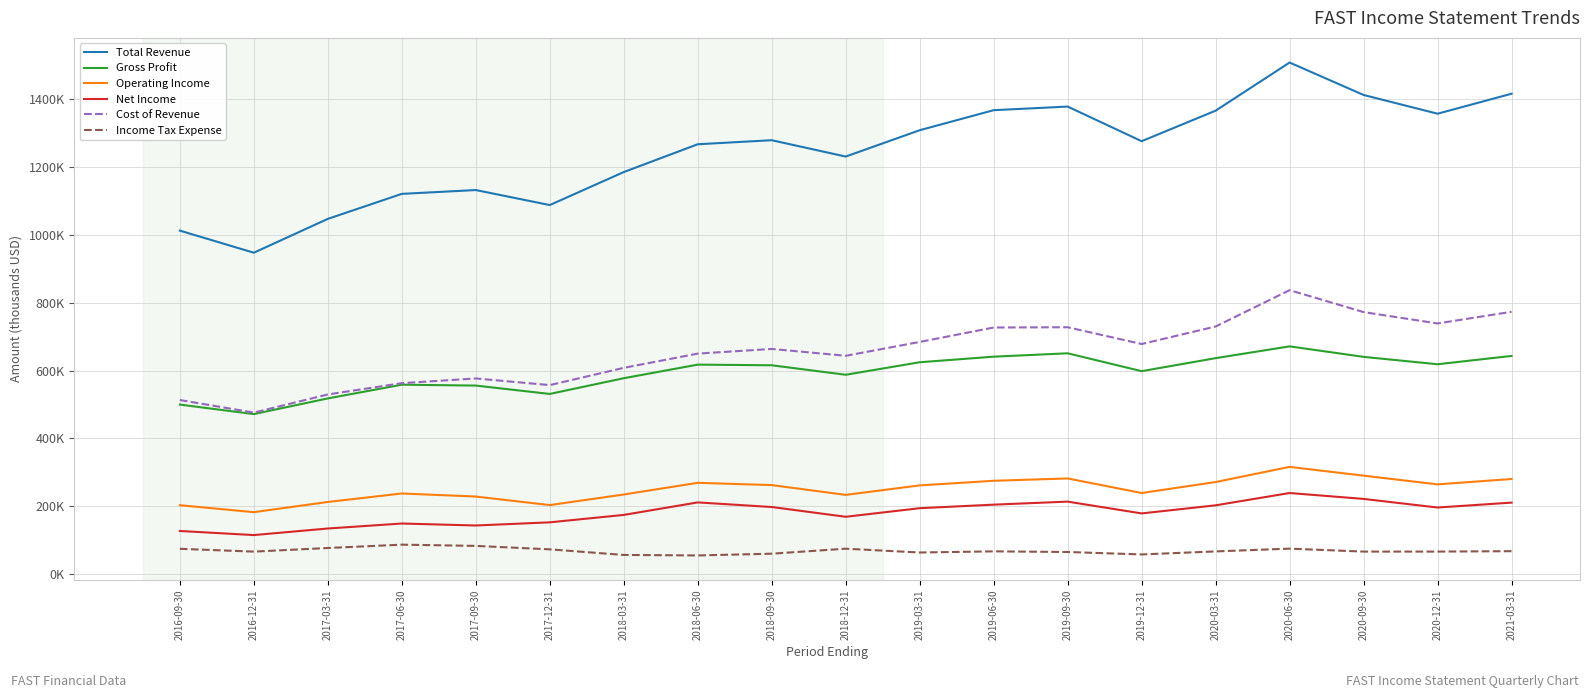

Rank the series by their maximum value, from highest to lowest.

Total Revenue, Cost of Revenue, Gross Profit, Operating Income, Net Income, Income Tax Expense